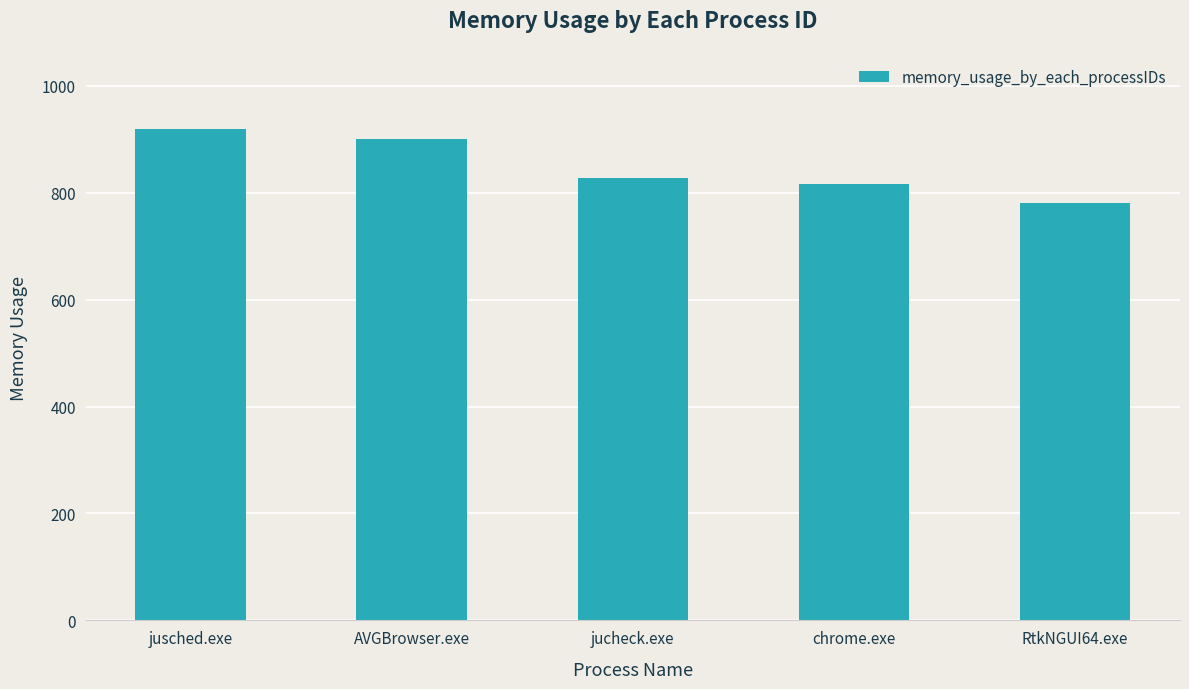

Rank the categories by value from lowest to highest.

RtkNGUI64.exe, chrome.exe, jucheck.exe, AVGBrowser.exe, jusched.exe